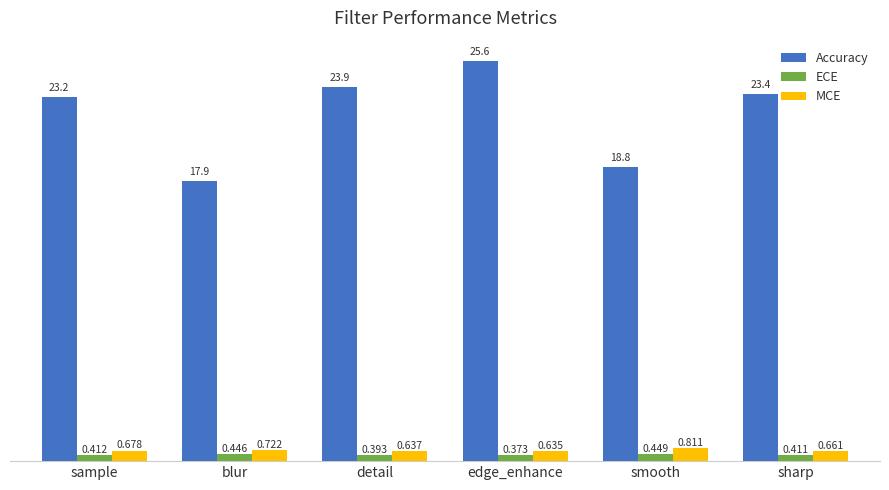

At which category is the sum across all series the highest?

edge_enhance